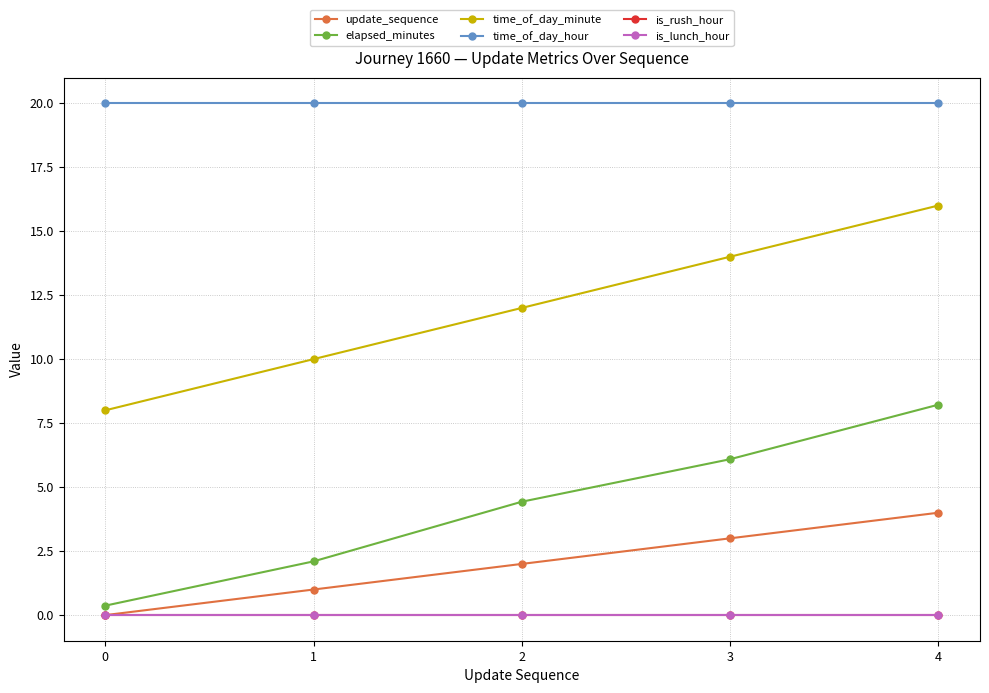

Is this an area chart (filled region under the line)?

No